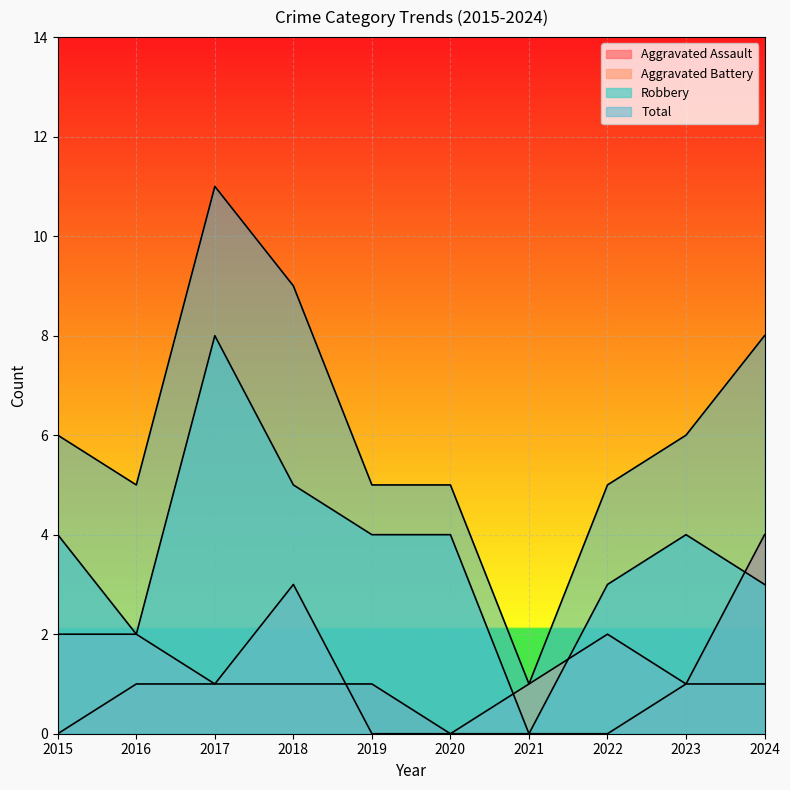

Reading left to right, extract all data points from this chart.

Aggravated Assault: 0	1	1	1	1	0	0	0	1	4
Aggravated Battery: 2	2	1	3	0	0	1	2	1	1
Robbery: 4	2	8	5	4	4	0	3	4	3
Total: 6	5	11	9	5	5	1	5	6	8